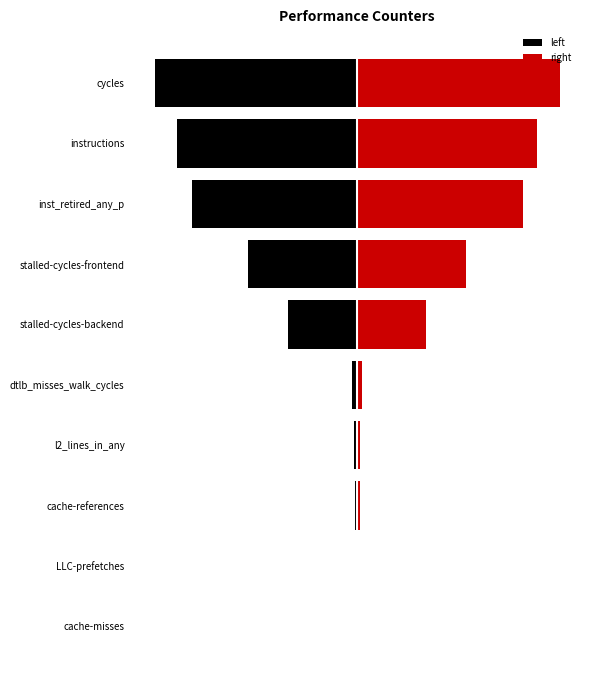

Between l2_lines_in_any and dtlb_misses_walk_cycles, which series saw the biggest shift?

left